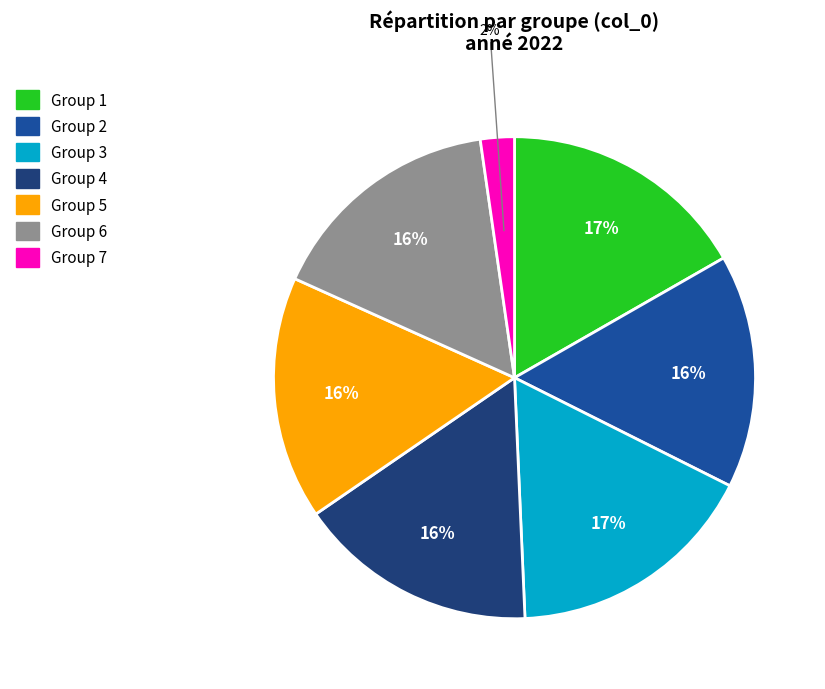

Is there a majority slice in this chart?

No